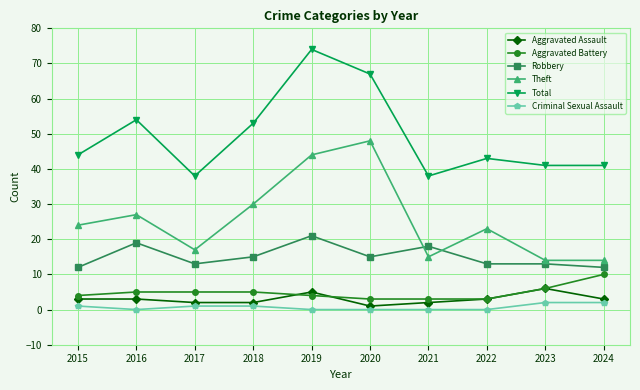

True or false: Criminal Sexual Assault and Total cross at least once.

False